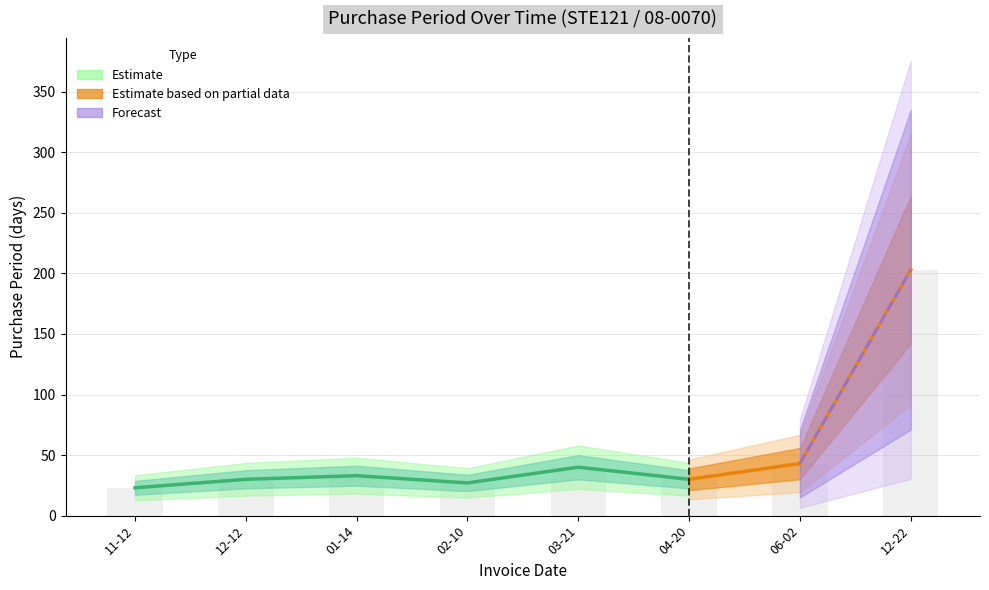

What is the greatest value displayed?

203